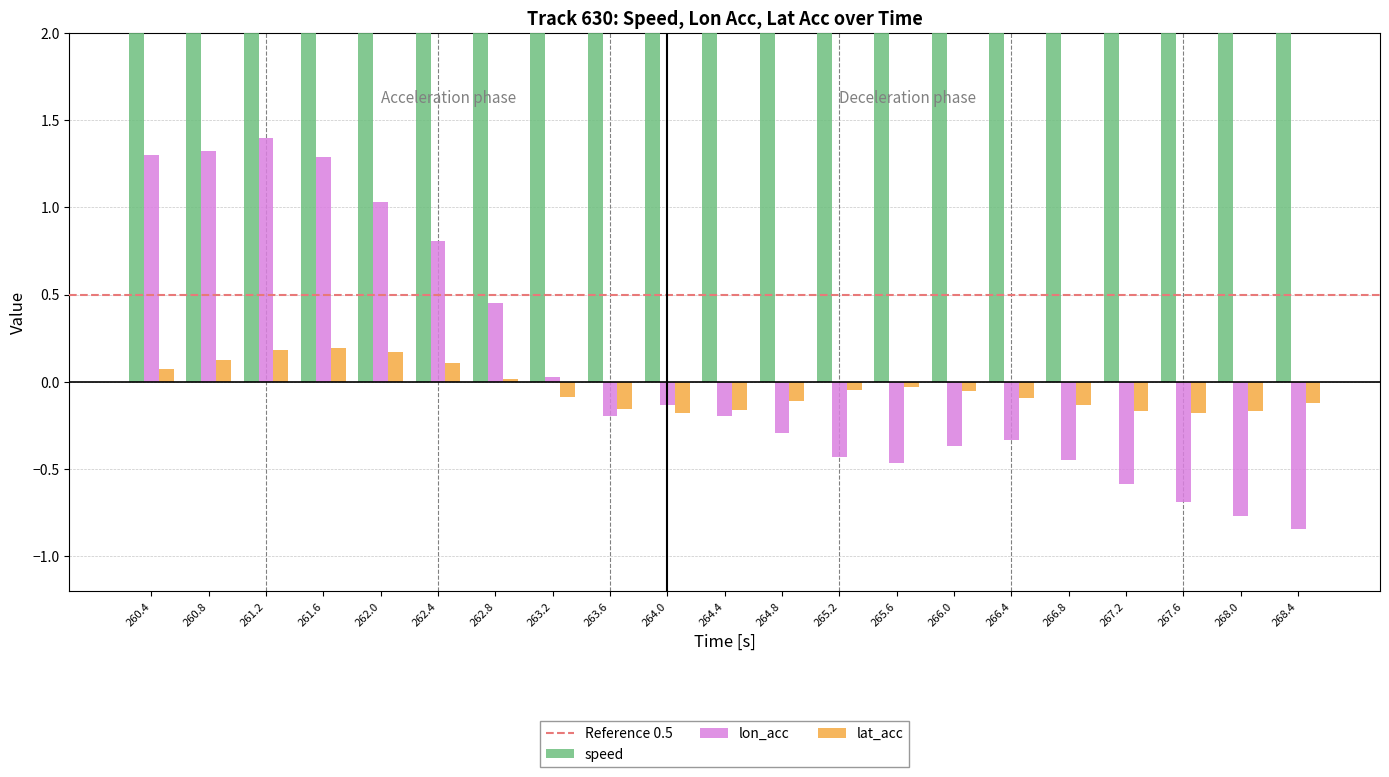

What position from the left is 263.6?

9